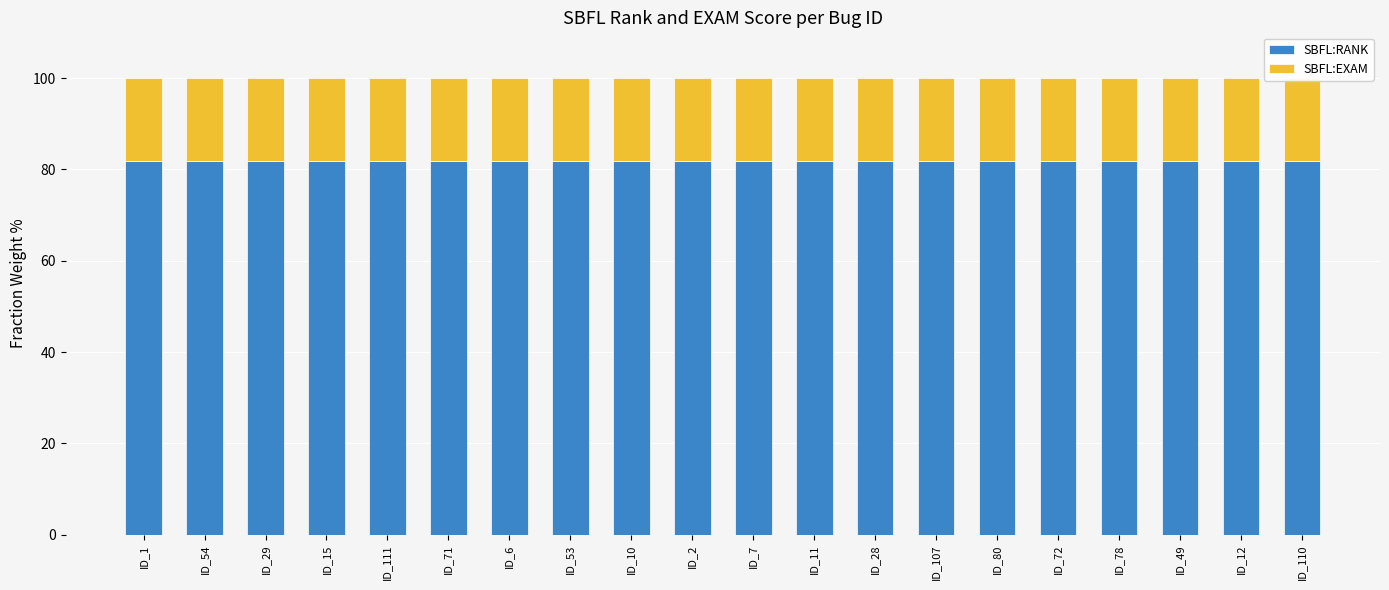

What is the sum of the SBFL:EXAM values at ID_111 and ID_29?

36.5